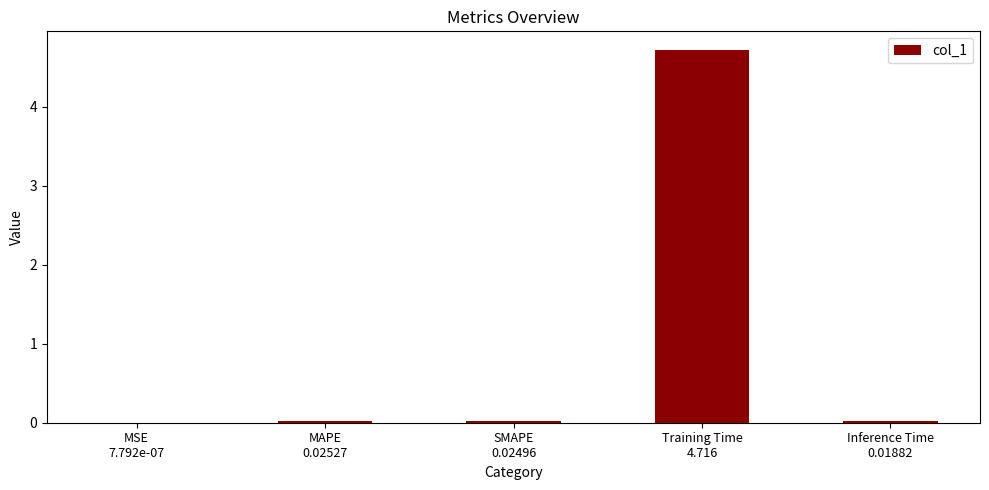

The chart shows a value of 0.0 at SMAPE
0.02496. True or false?

True